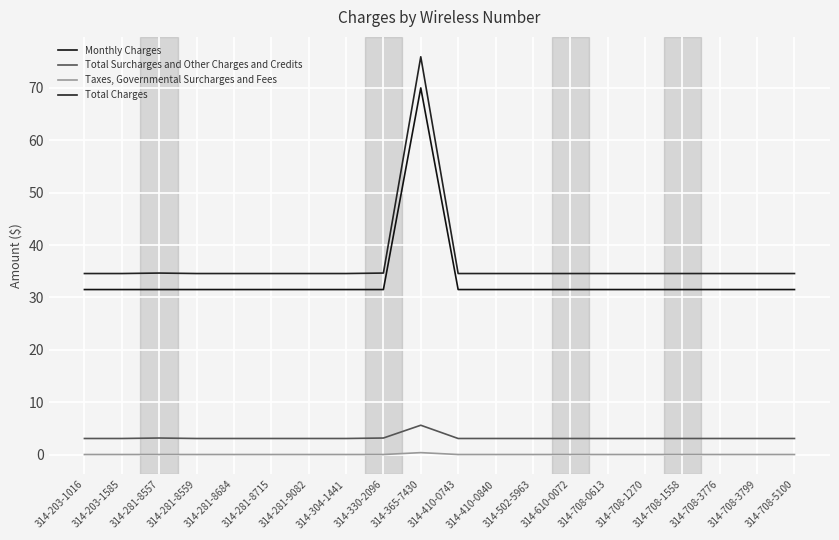

What is the label of the 3rd point from the right?

314-708-3776